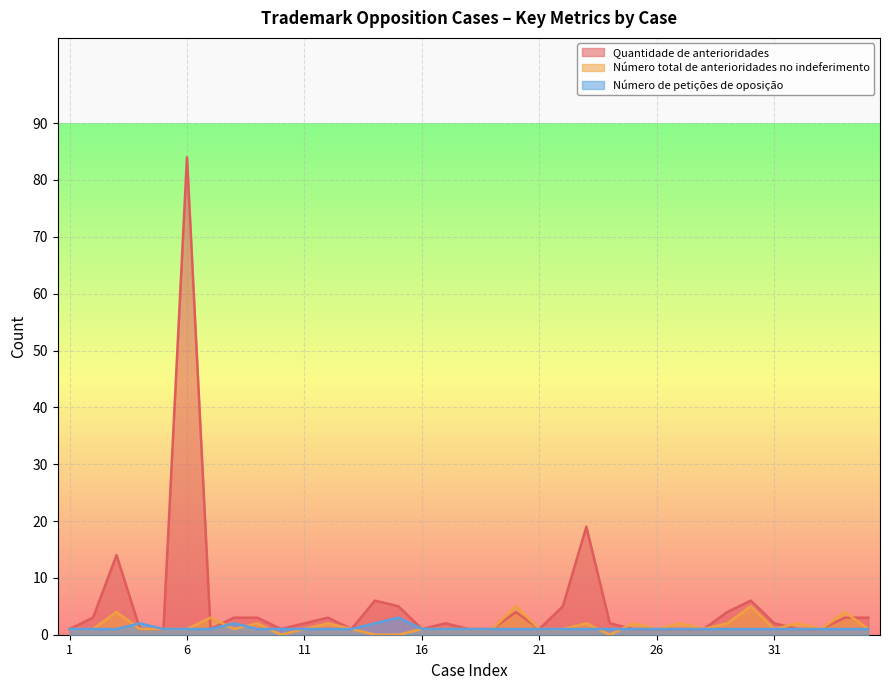

Between which two adjacent categories do Quantidade de anterioridades and Número total de anterioridades no indeferimento first intersect?

6 and 7